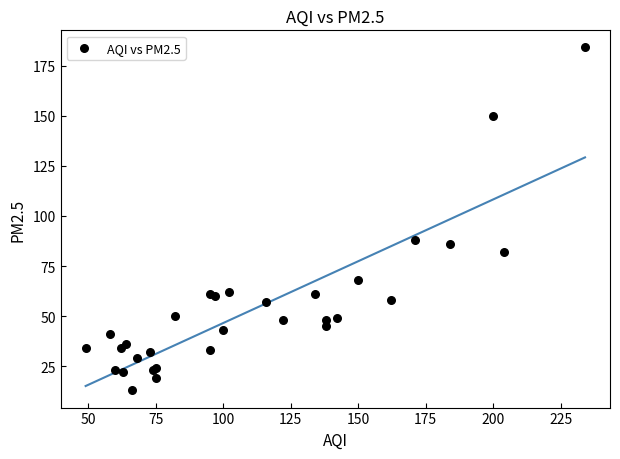

What Y value in the scatter plot is closest to 98?

88